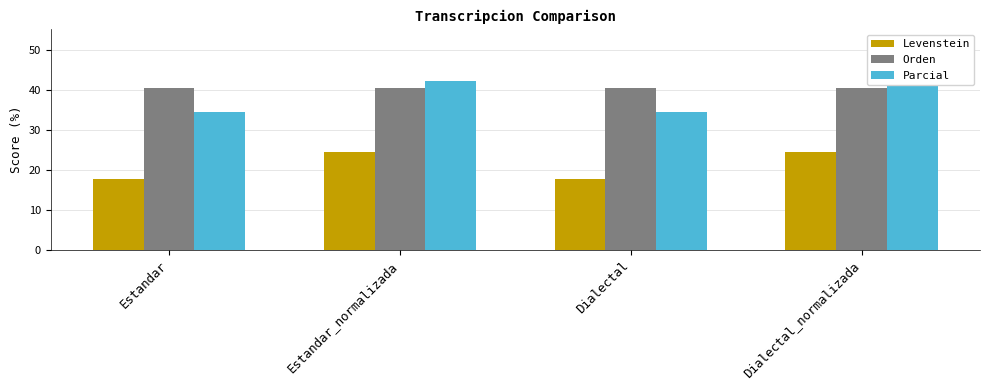

What is the greatest value displayed?

42.2